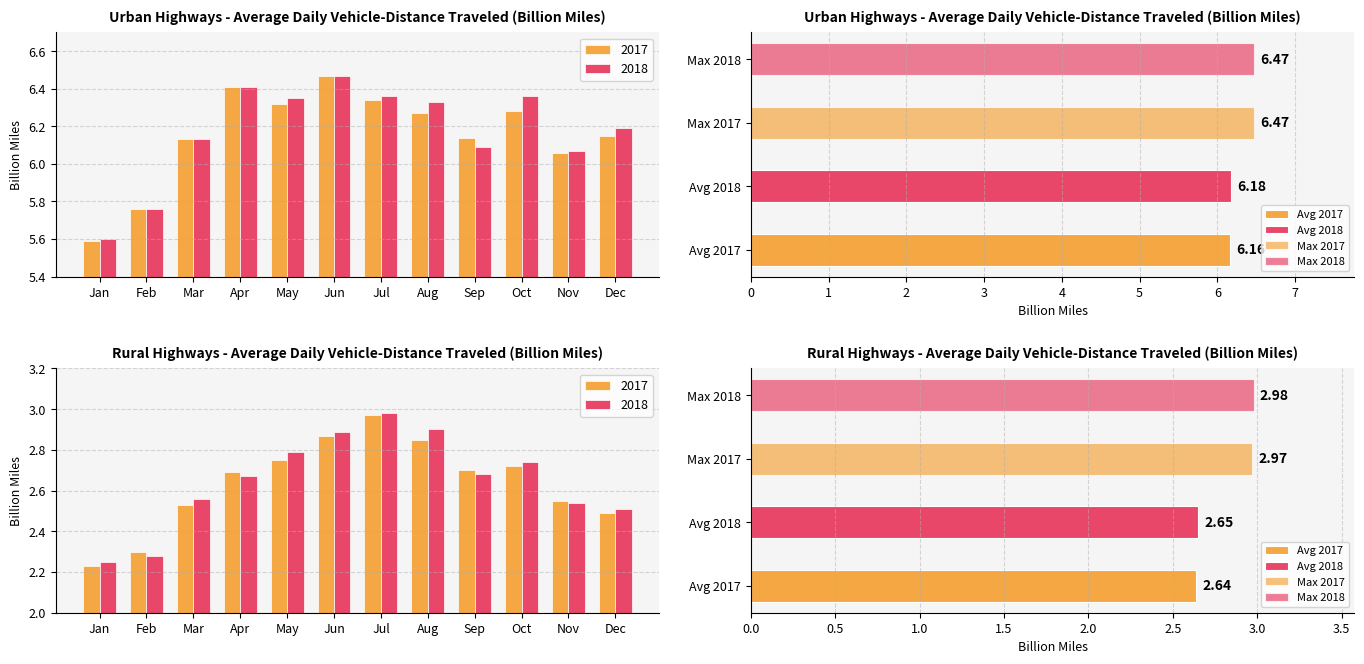

Where is 2018 nearest to the value 6?

Nov